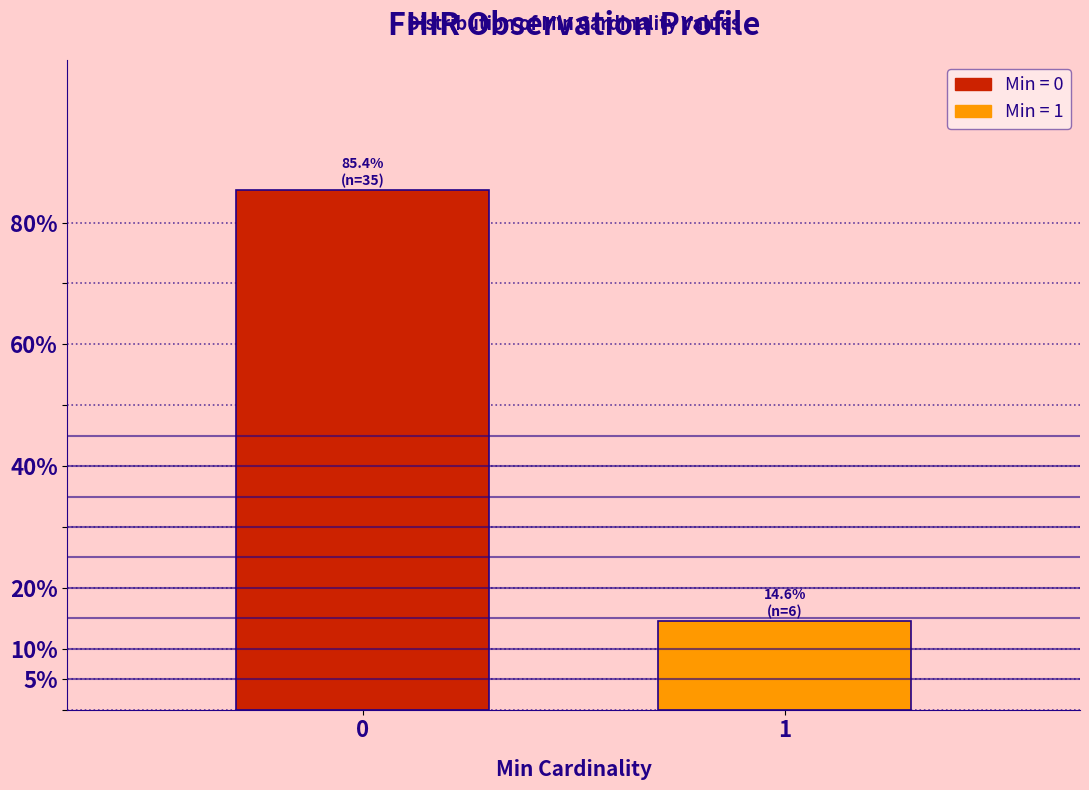

Reading left to right, what are all the values shown in this chart?

85.4	14.6